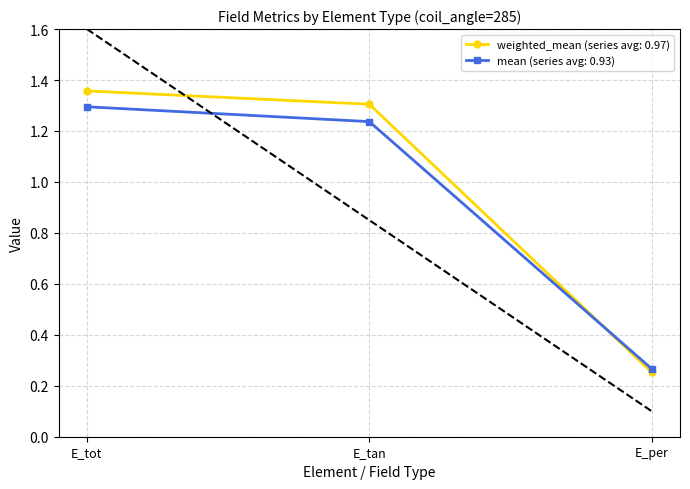

What is the label of the 3rd point from the right?

E_tot